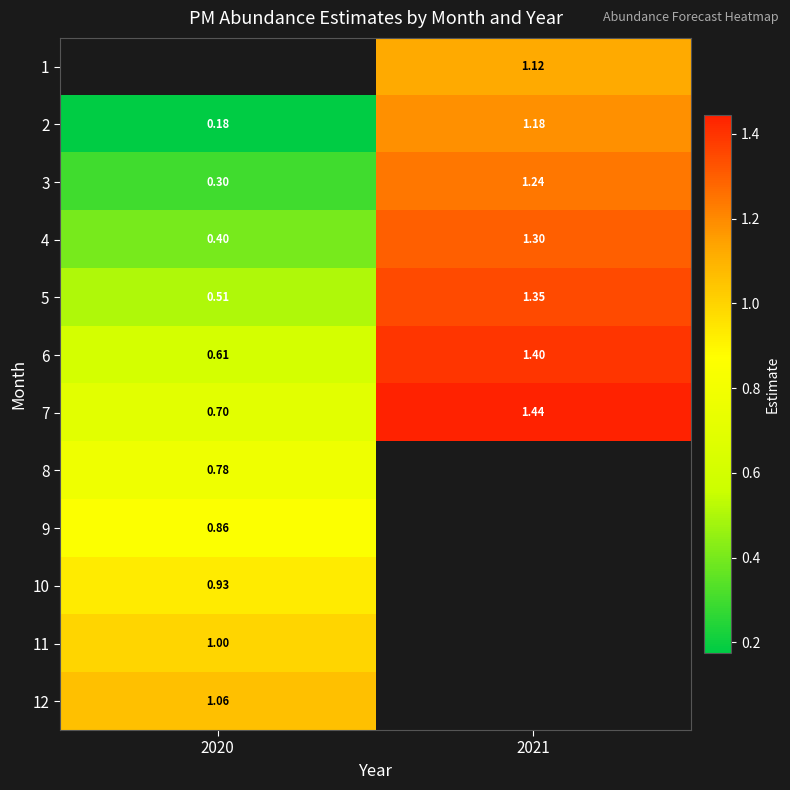

The 9 series shows 0.2 at 2020. True or false?

False